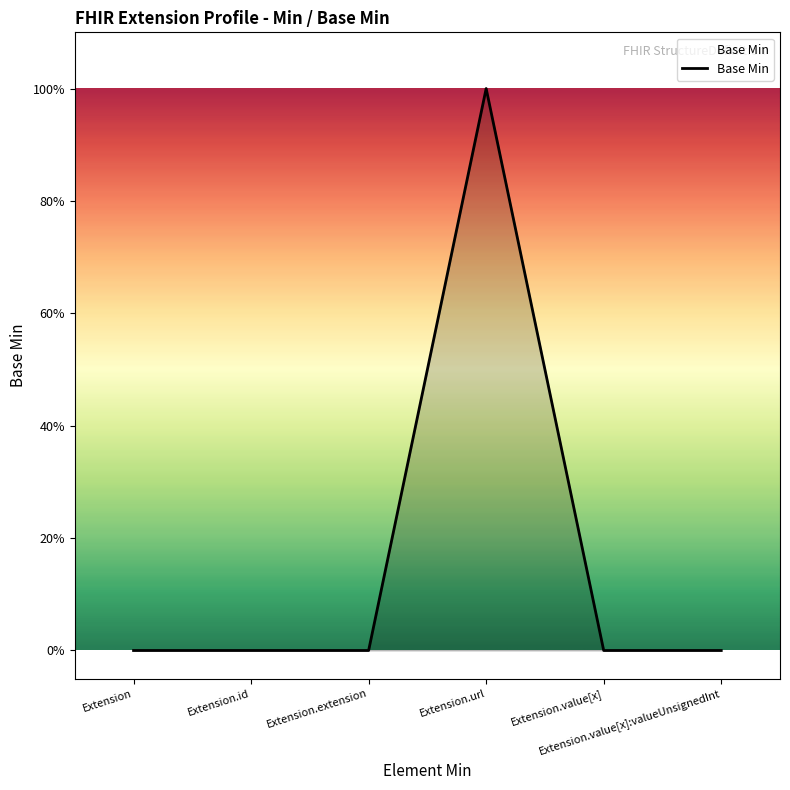

What is the label of the 2nd point from the left?

Extension.id